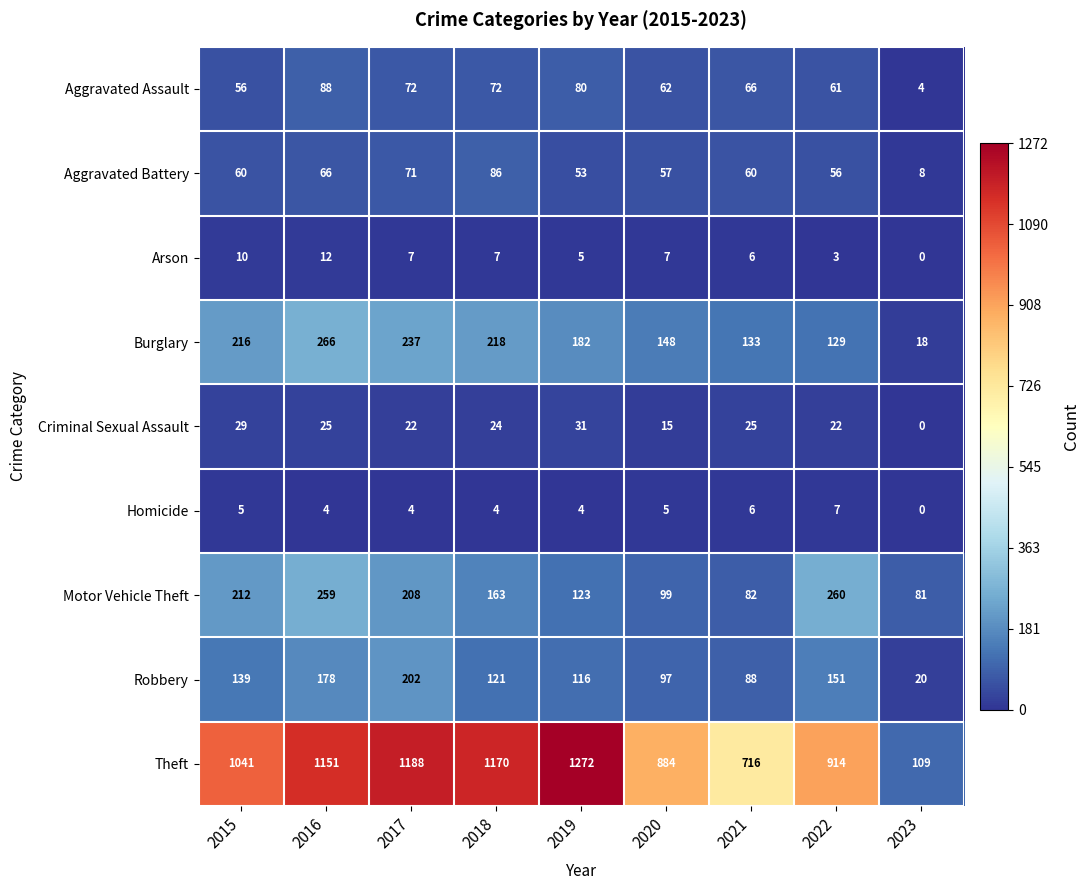

At which category is the sum across all series the highest?

2016